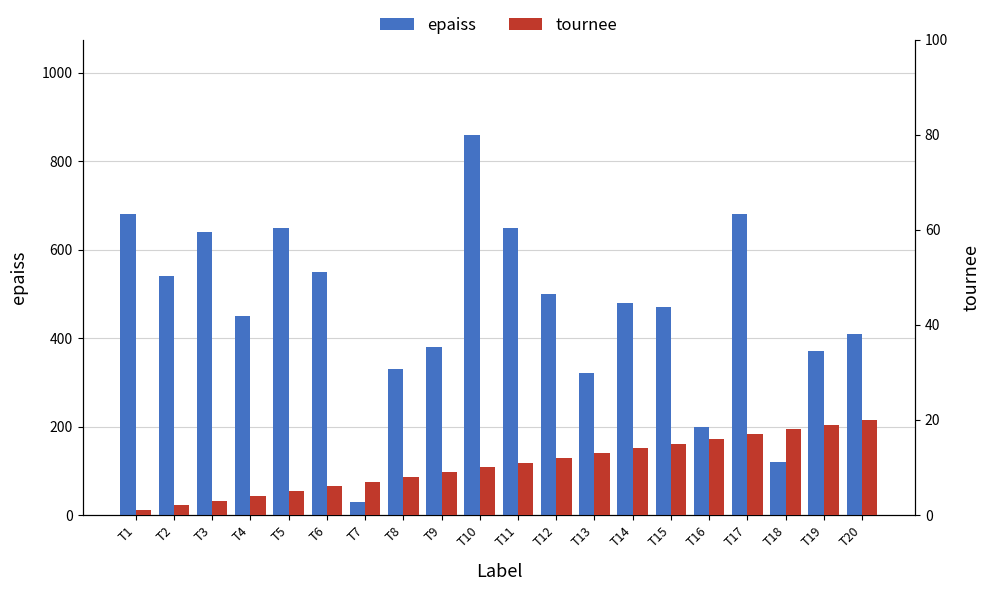

What is the sum of the tournee values at T5 and T18?

23